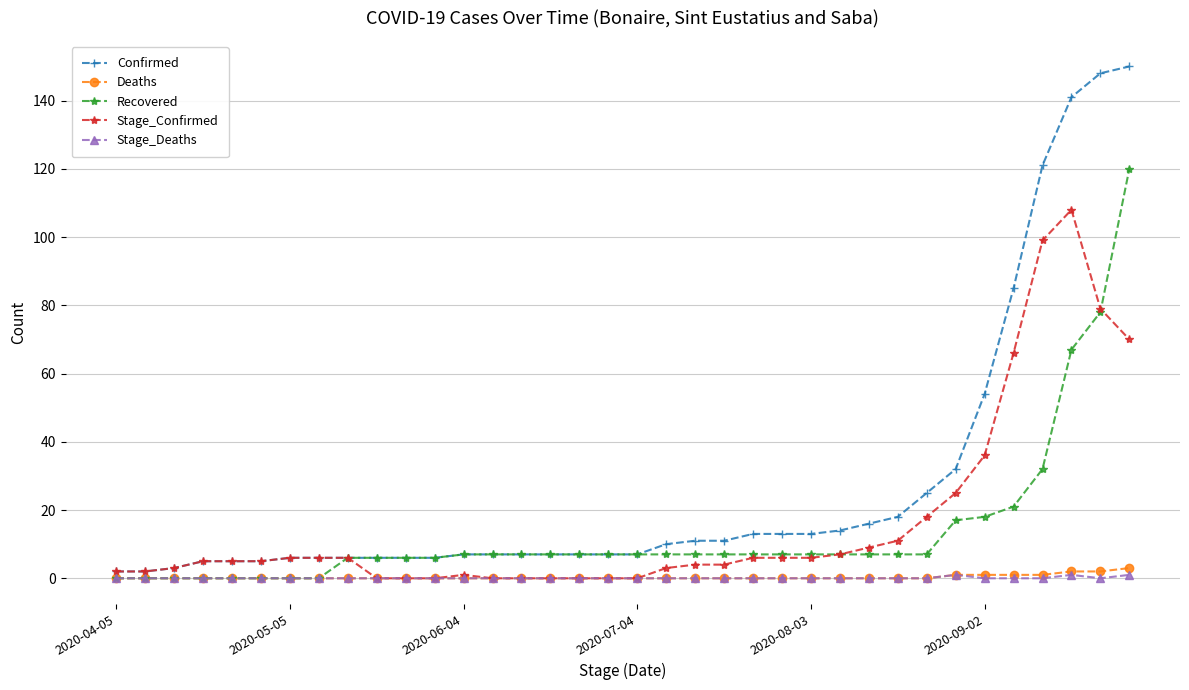

Which series has the largest range (max minus min)?

Confirmed